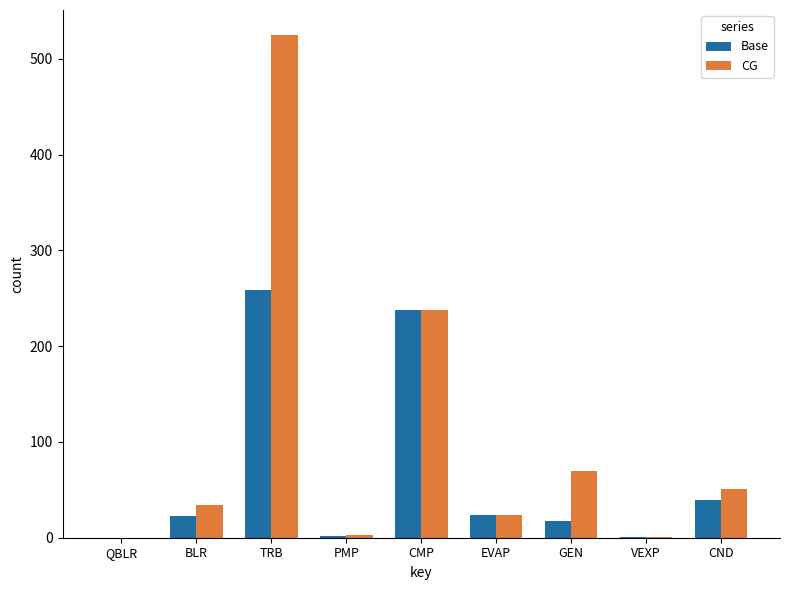

Which category has the highest value in the CG series?

TRB